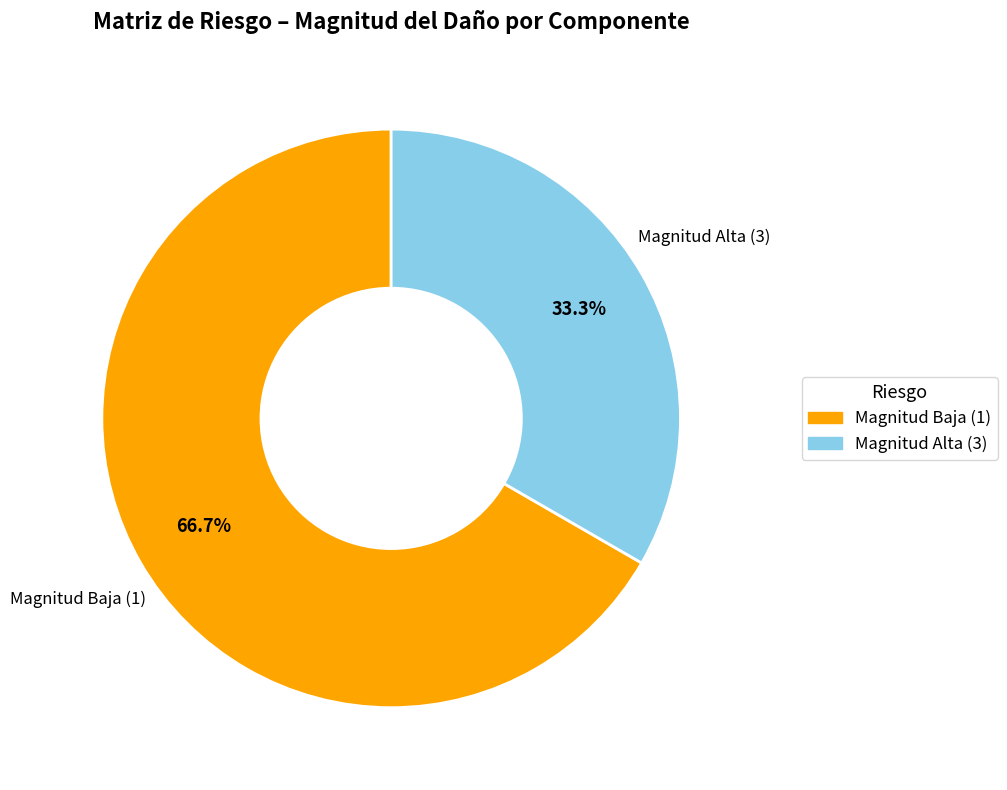

Does any single category account for the majority?

Yes